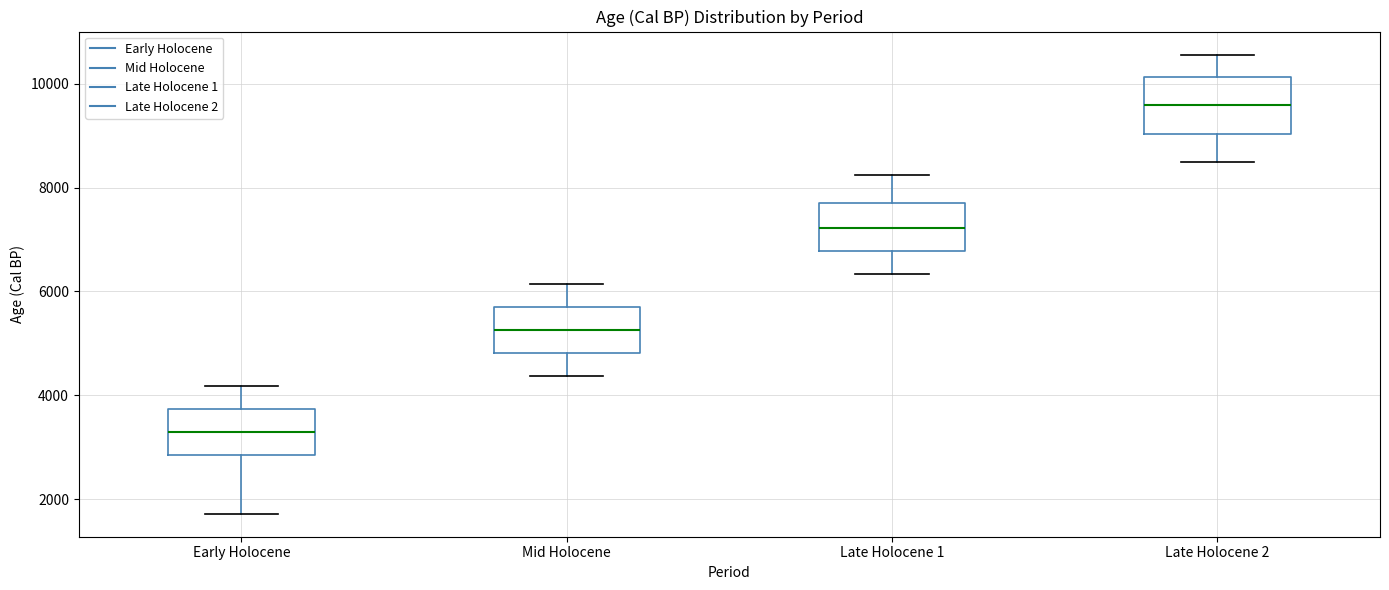

Which box has the highest median line?

Late Holocene 2